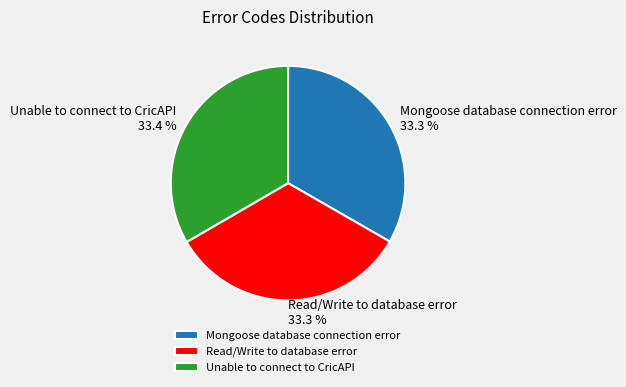

What is the ratio of the value at Read/Write to database error to the value at Mongoose database connection error?

1.0